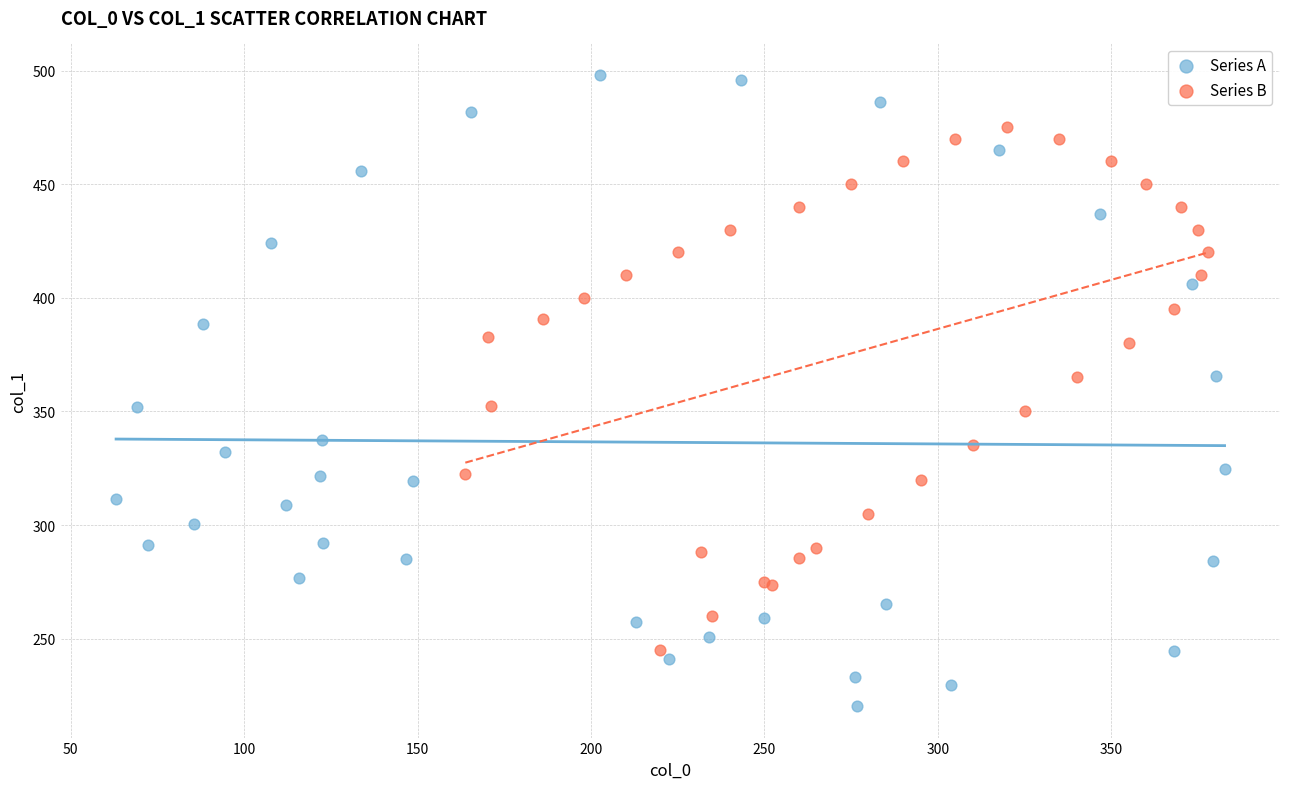

Which series contains the lowest Y value?

Series A